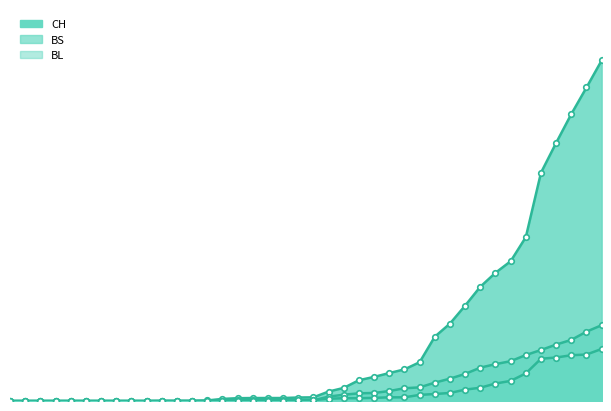

After their last crossing, which series has the higher values: BL or BS?

BS